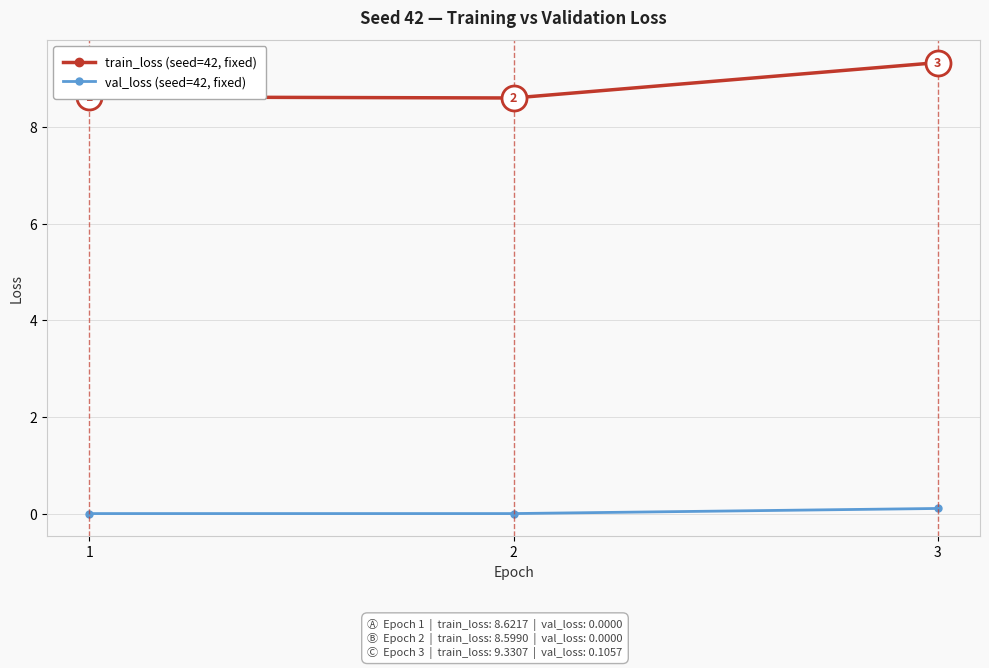

Rank the series at 3 from lowest to highest value.

val_loss (seed=42, fixed), train_loss (seed=42, fixed)